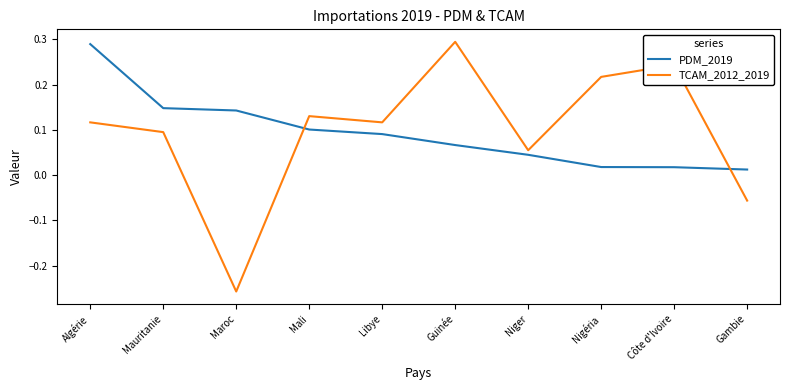

At which label is PDM_2019 closest to 0?

Gambie